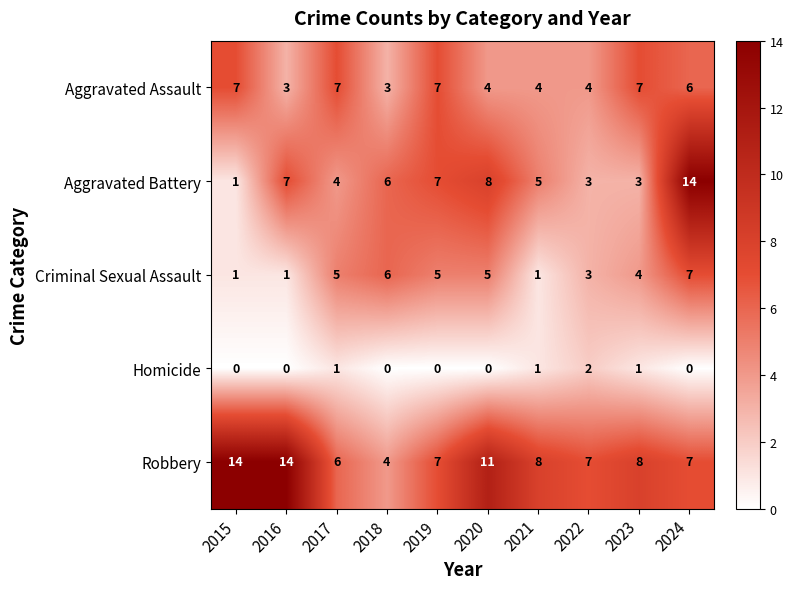

How many series are shown in this chart?

5